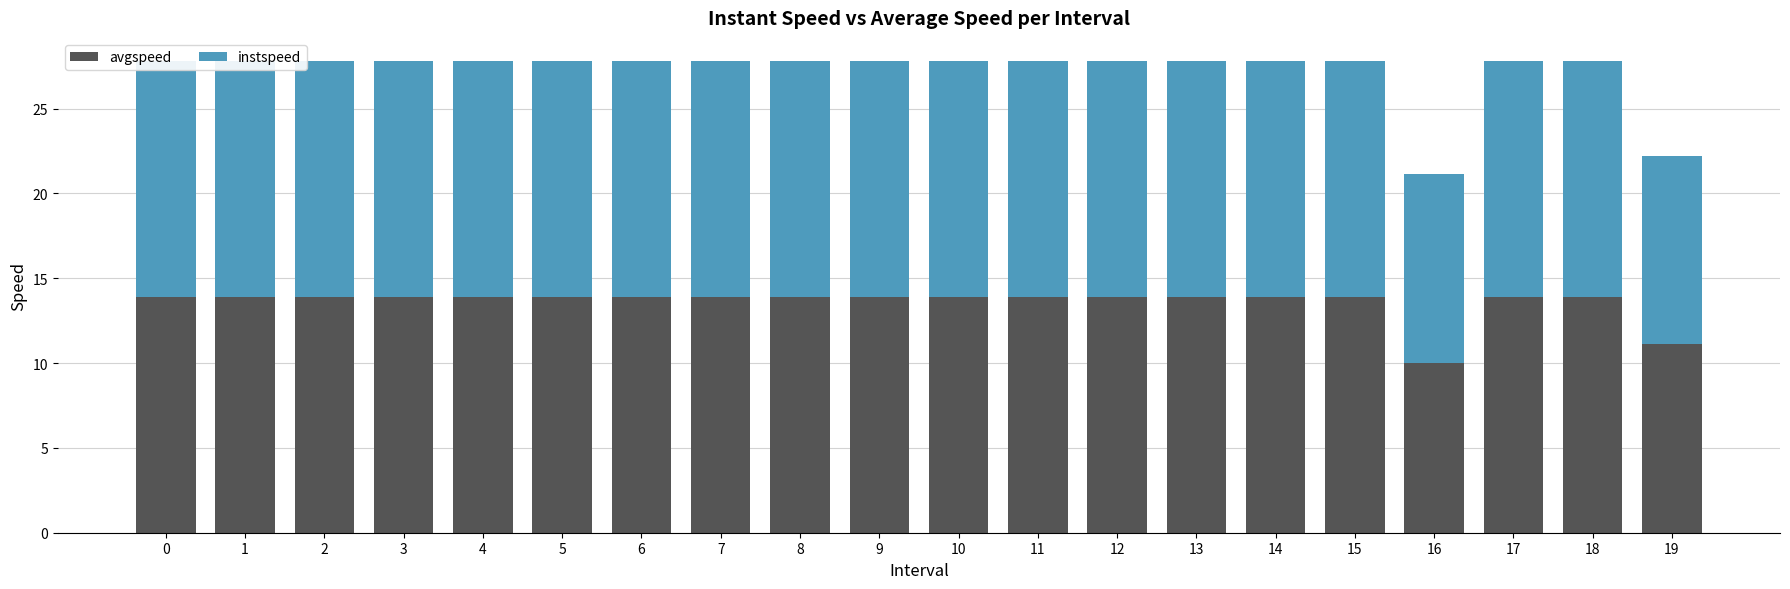

The instspeed series shows 13.9 at 2. True or false?

True